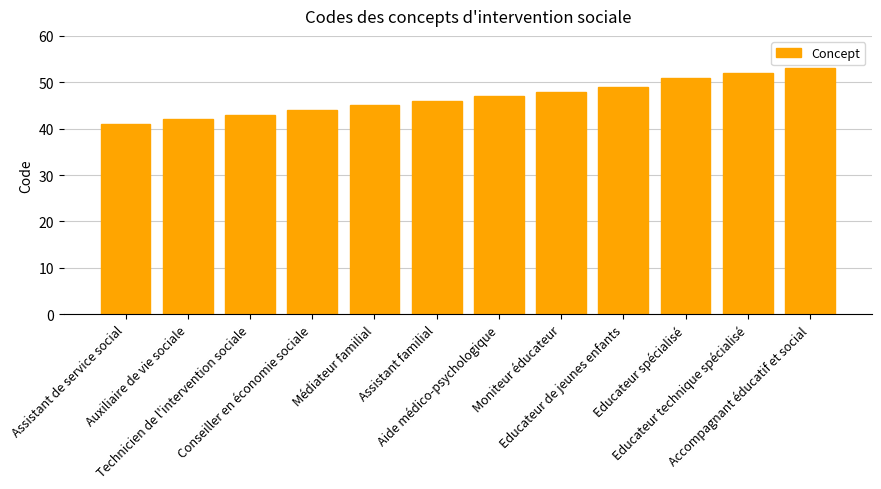

Which category has the highest value across all series?

Accompagnant éducatif et social